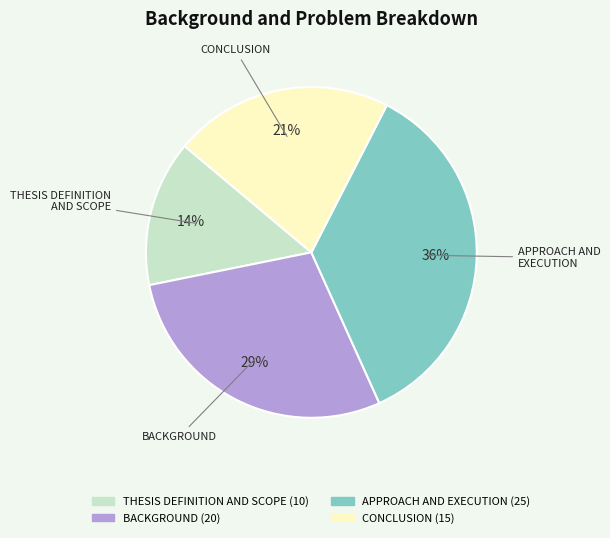

Does any single category account for the majority?

No